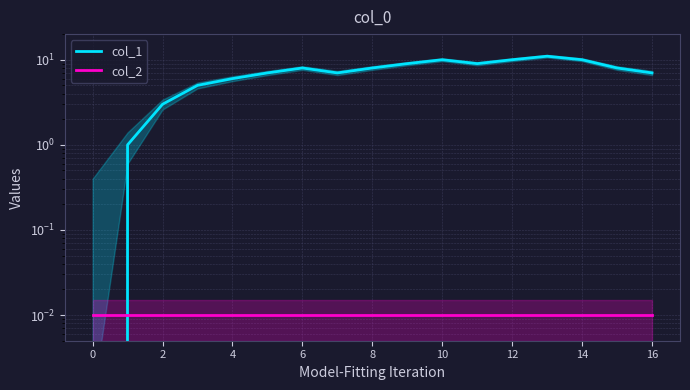

The value of col_2 at 11 is 0.0. True or false?

True